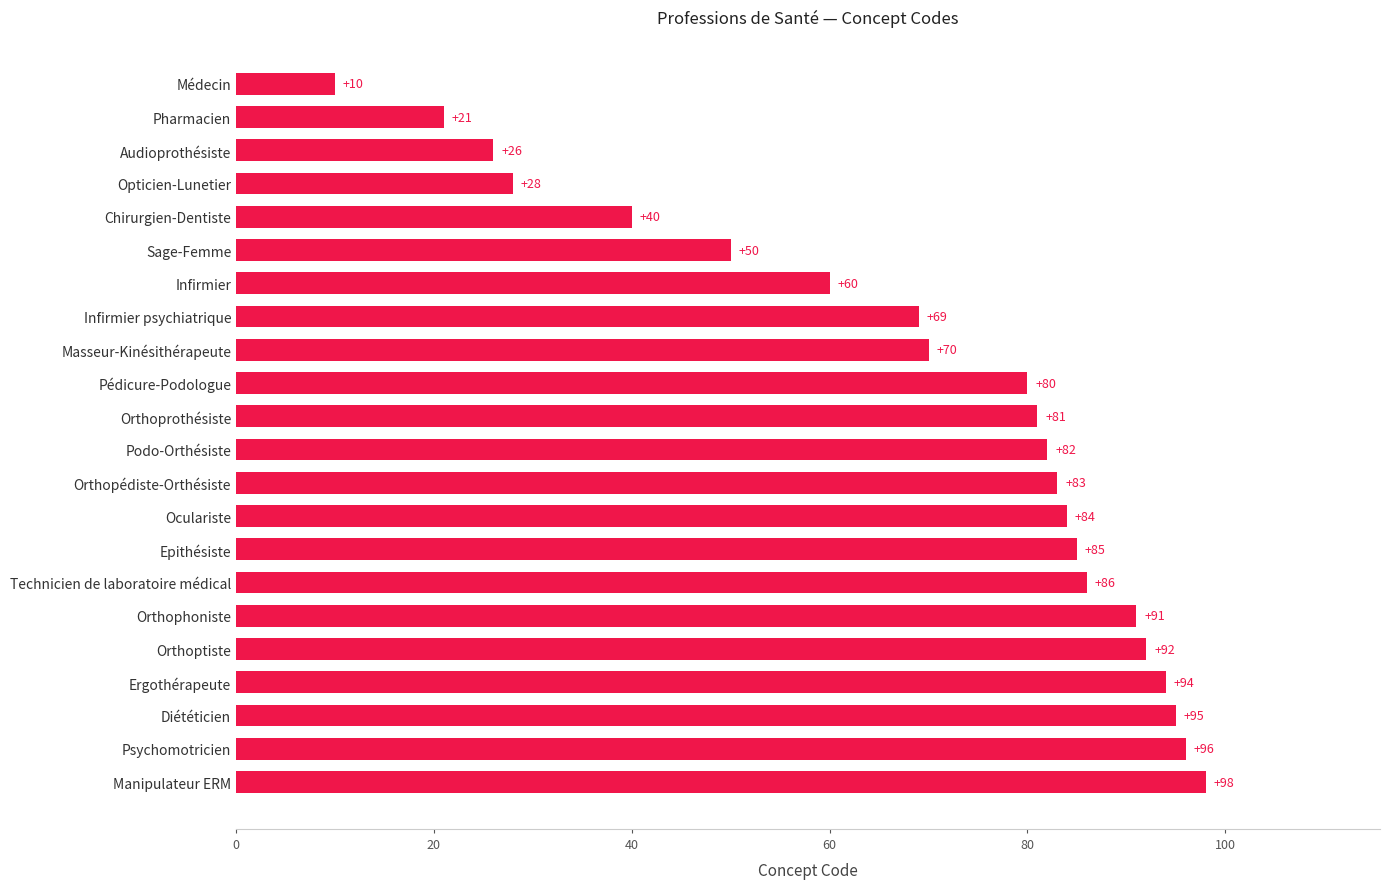

What is the average value?

69